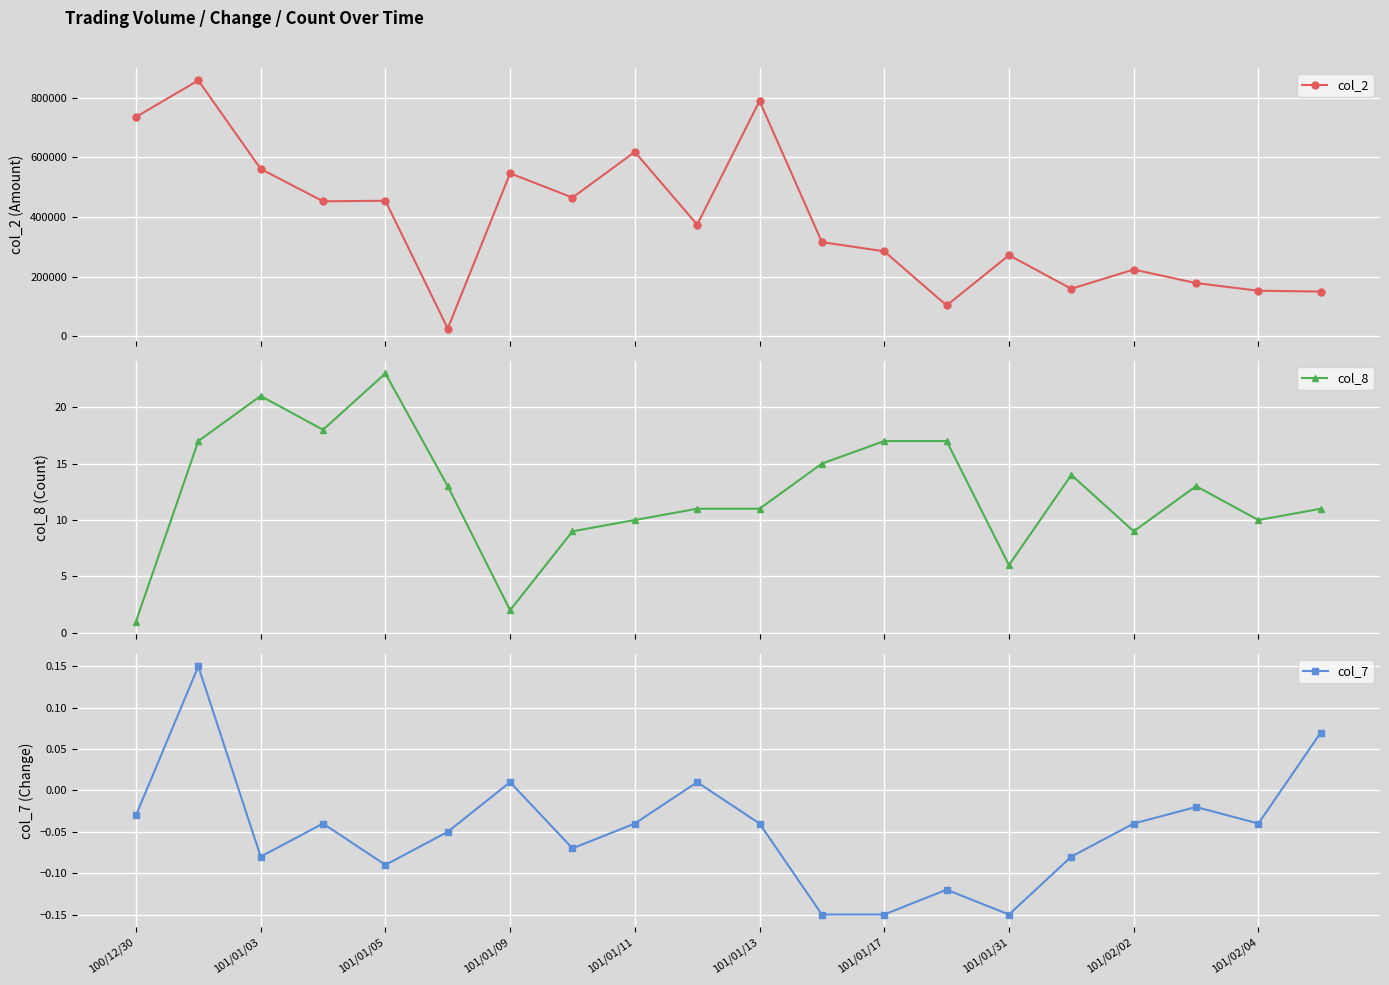

True or false: col_2 has more than 0 points higher than both neighbors.

True